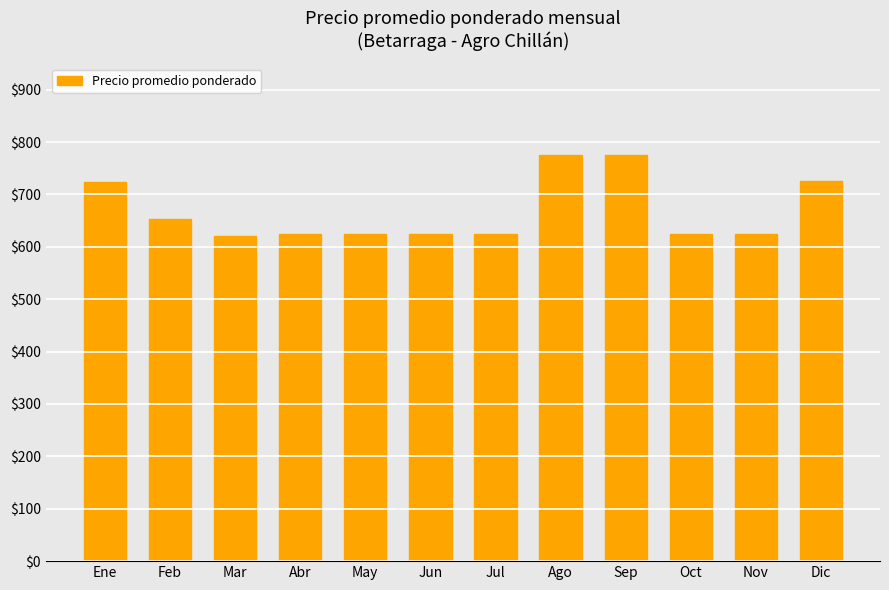

What is the label of the 1st bar from the right?

Dic